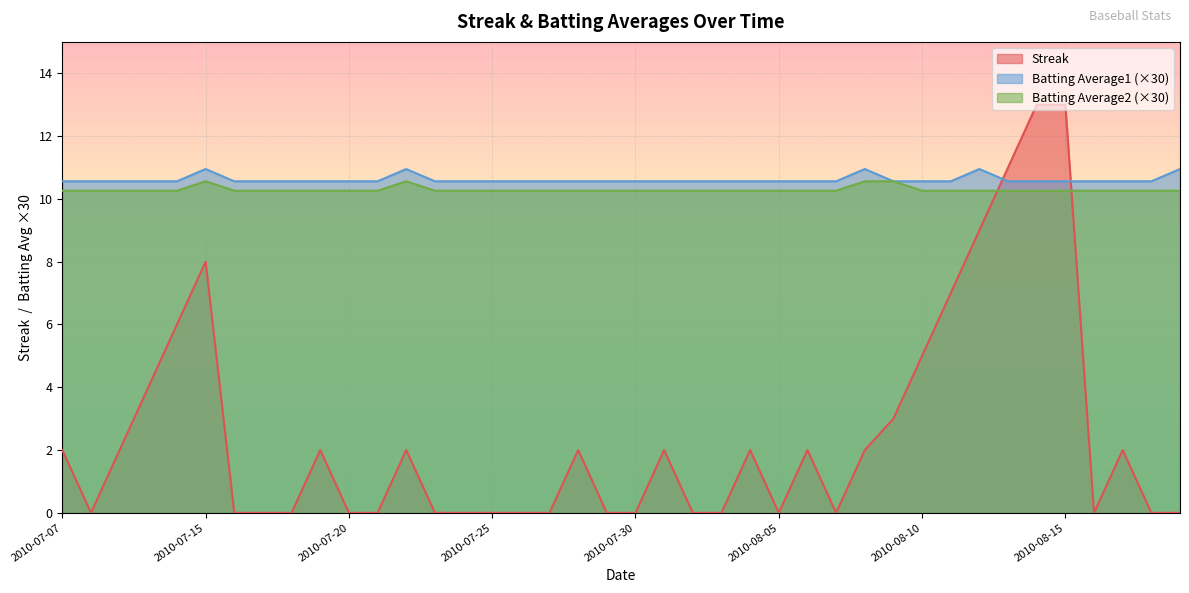

Where is the first local maximum for Streak?

2010-07-15